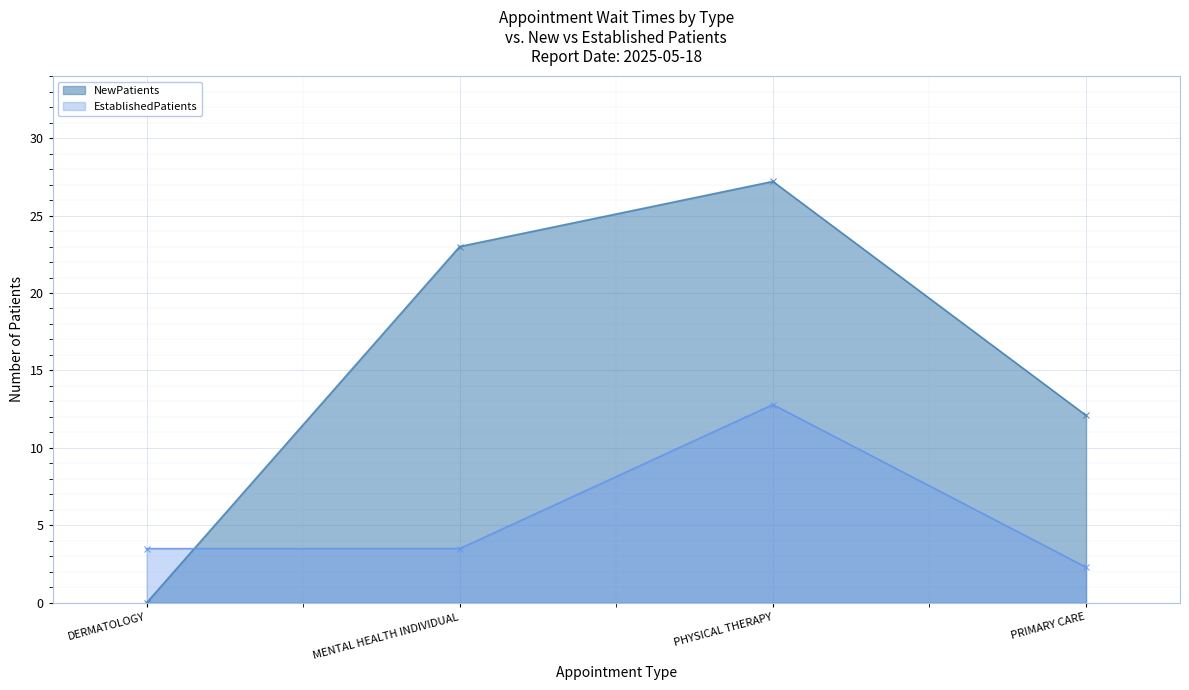

After their last crossing, which series has the higher values: NewPatients or EstablishedPatients?

NewPatients